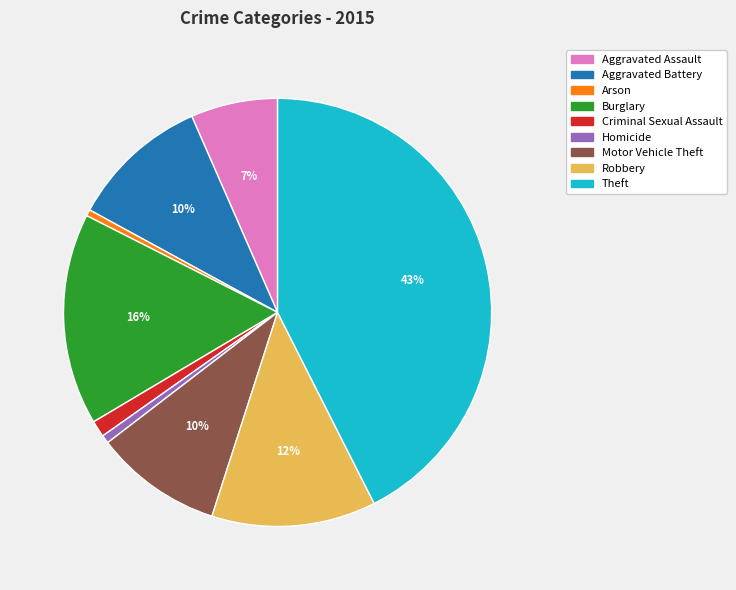

Which slice is the largest?

Theft